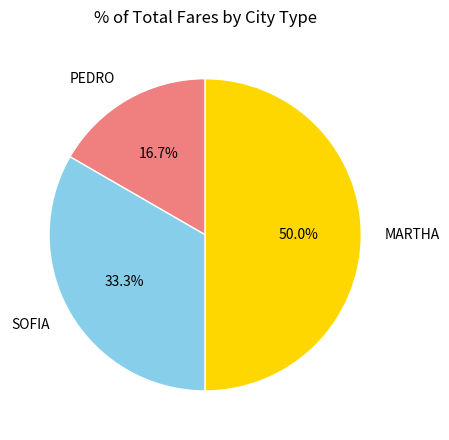

Does PEDRO represent more than half of the total?

No